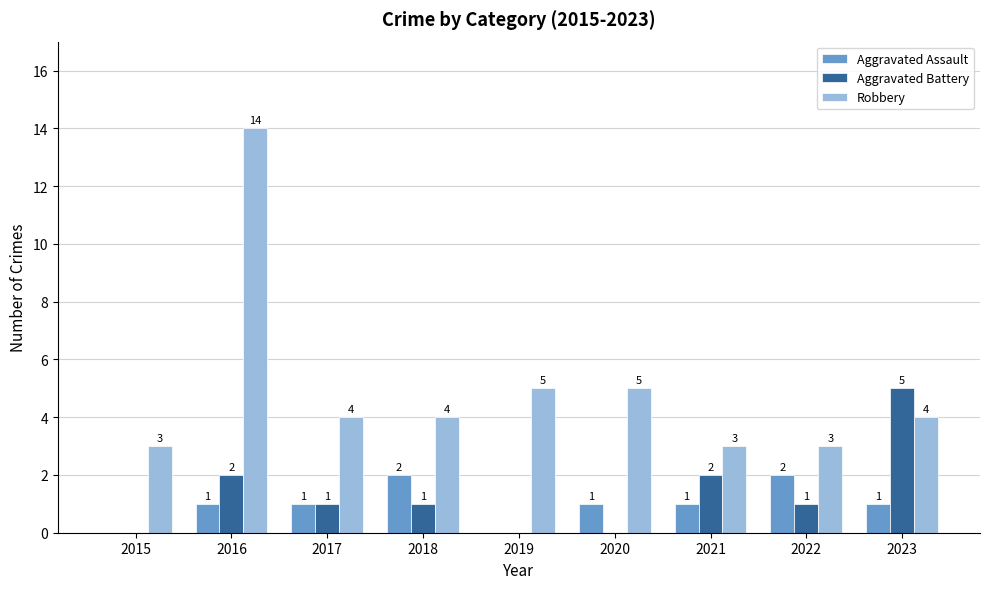

Which category has the highest value in the Aggravated Battery series?

2023